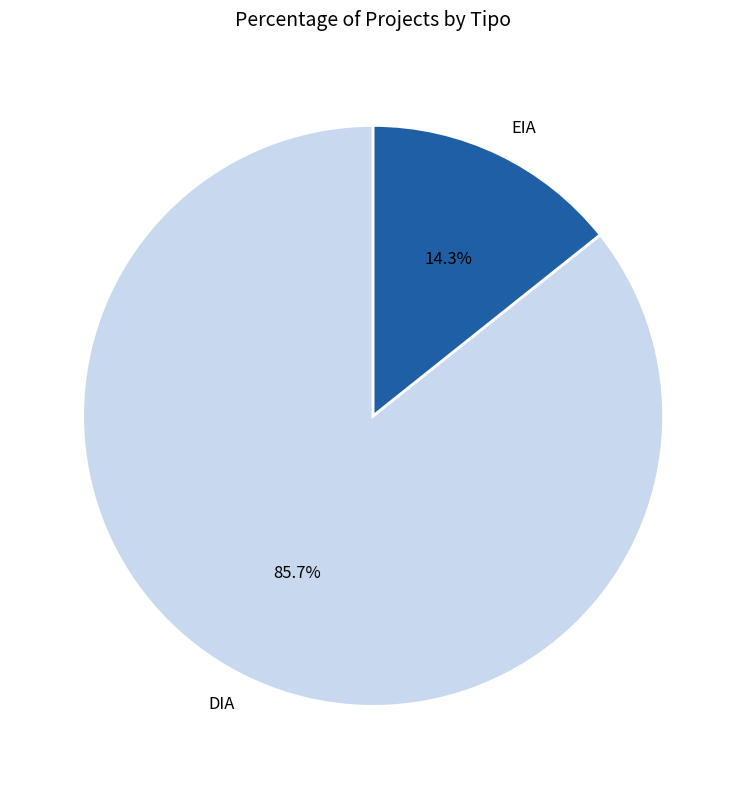

To the nearest percent, what portion does EIA represent?

14%